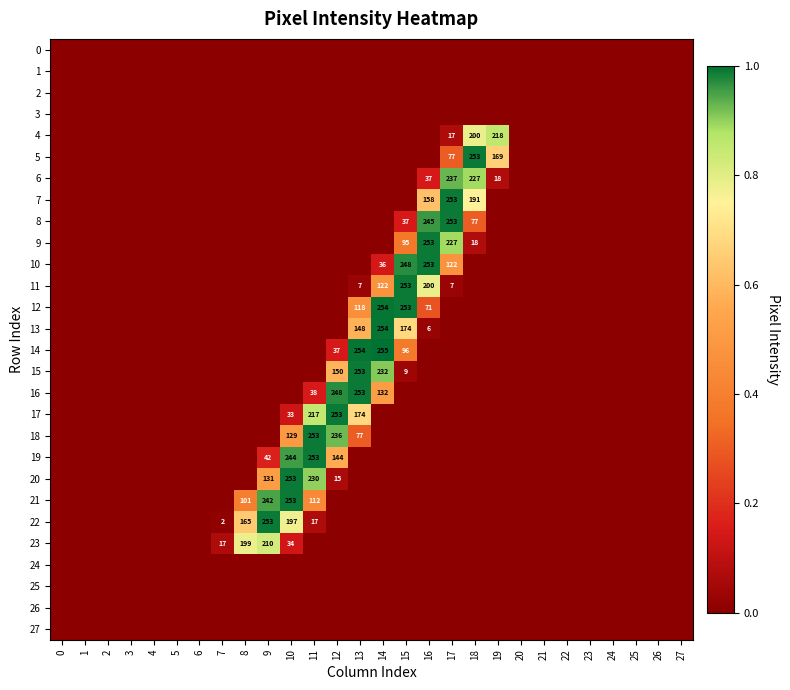

What is the difference between the maximum and minimum values in the 18 series?

1.0